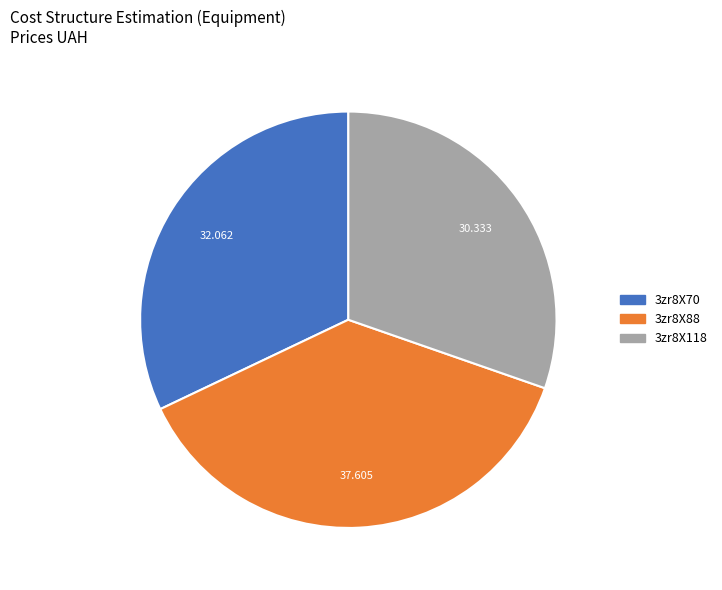

Do 3zr8X88 and 3zr8X118 together represent more than half of the pie?

Yes